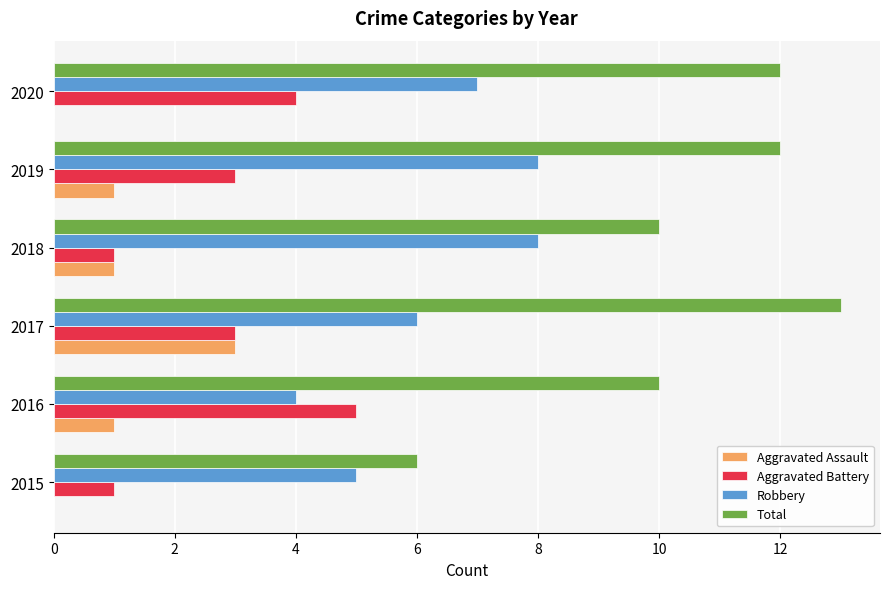

What is the sum of all Total values?

63